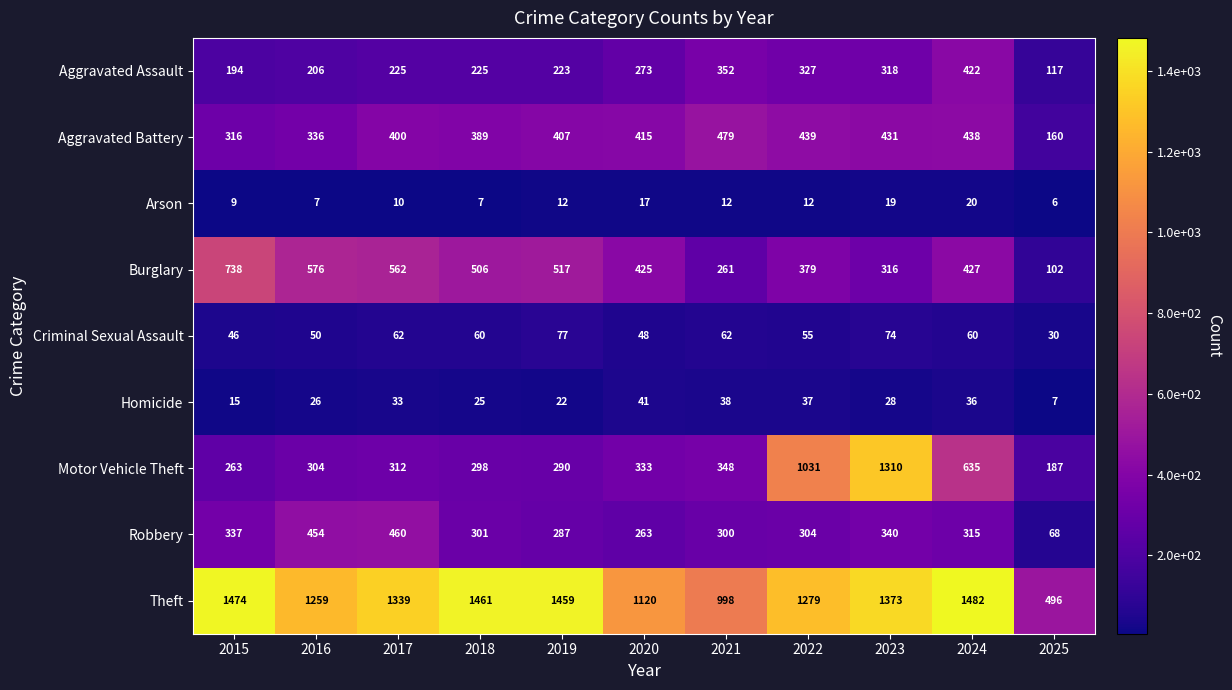

List the series in order of their peak value, highest first.

Theft, Motor Vehicle Theft, Burglary, Aggravated Battery, Robbery, Aggravated Assault, Criminal Sexual Assault, Homicide, Arson